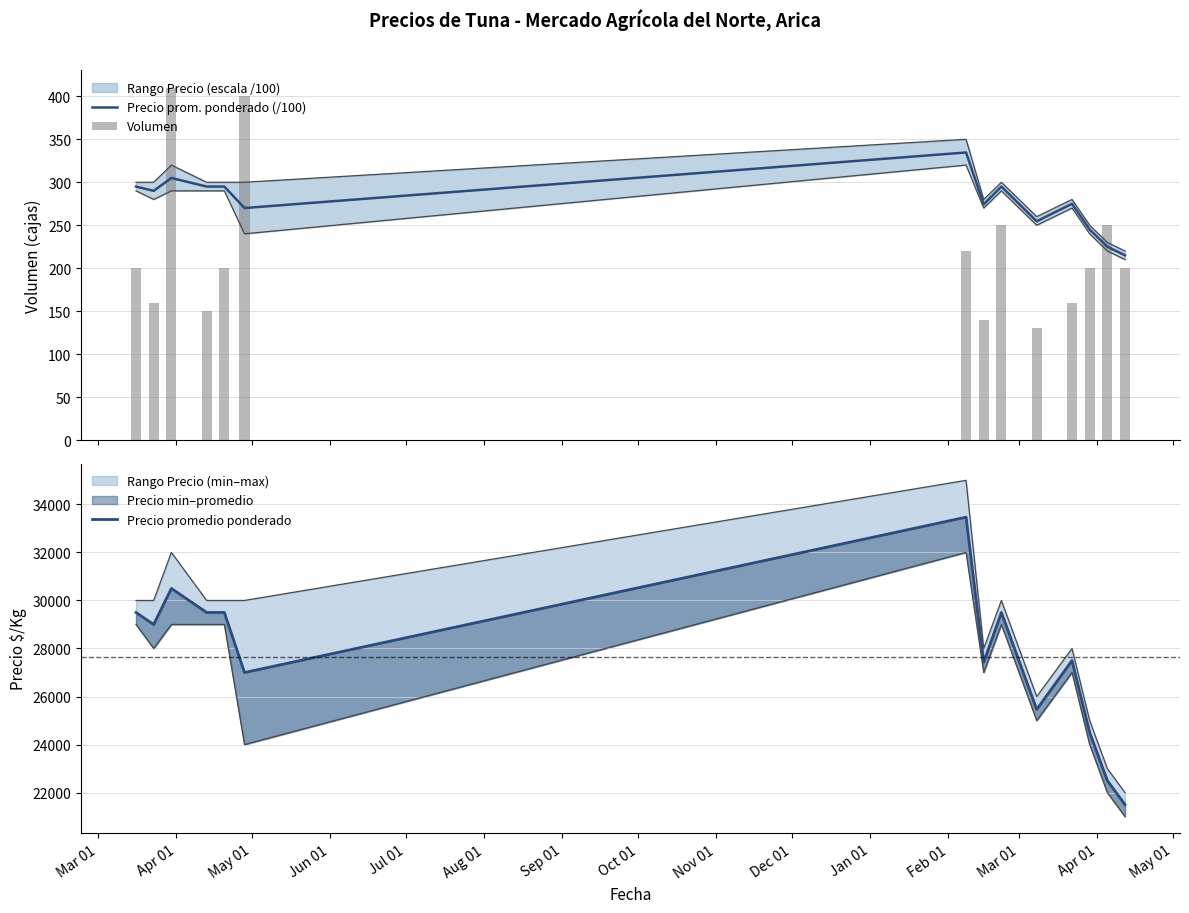

What is the sum of the Volumen values at Aug 01 and Mar 01?

650.0